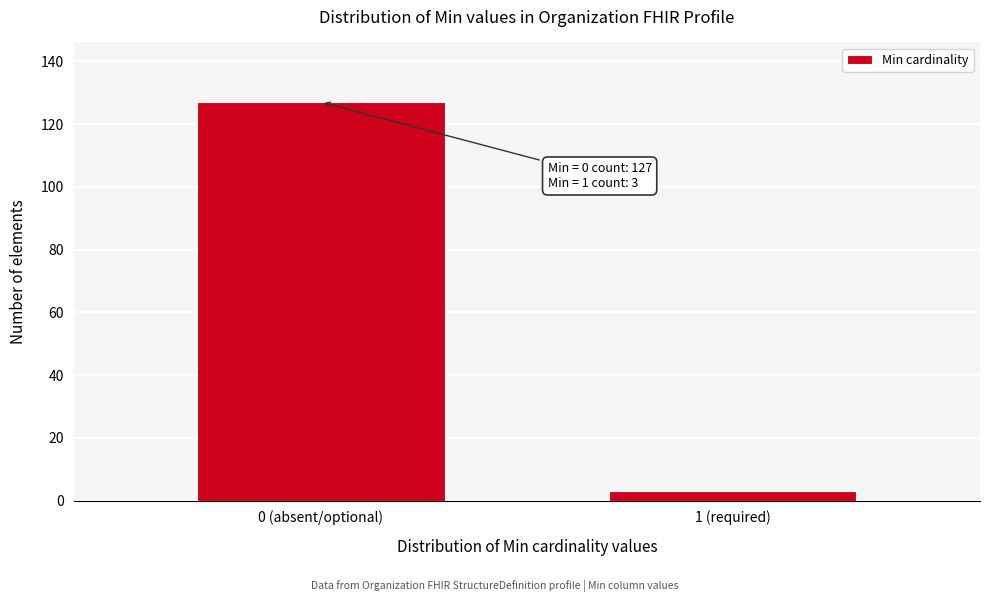

Reading right to left, extract all data points from this chart.

3	127